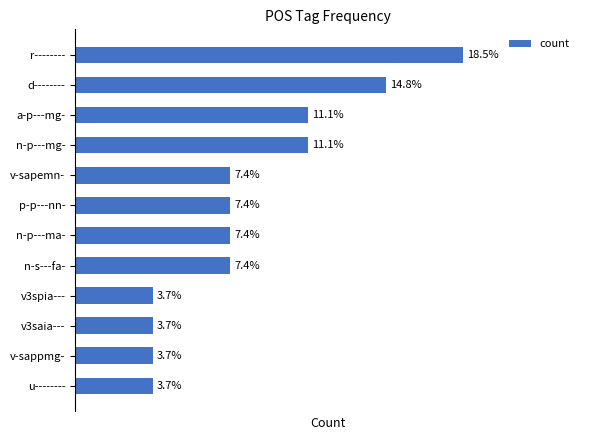

What is the sum of all values?

27